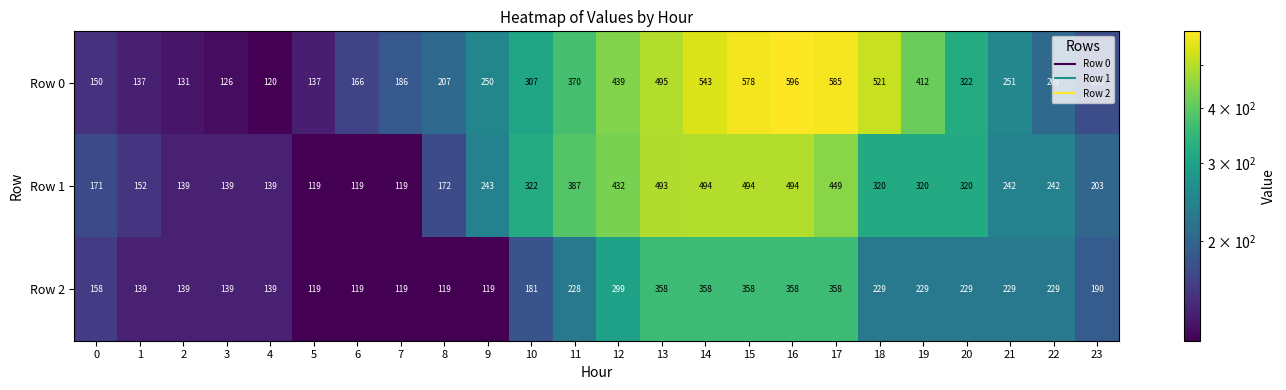

What is the spread (max minus min) of values at 7?

67